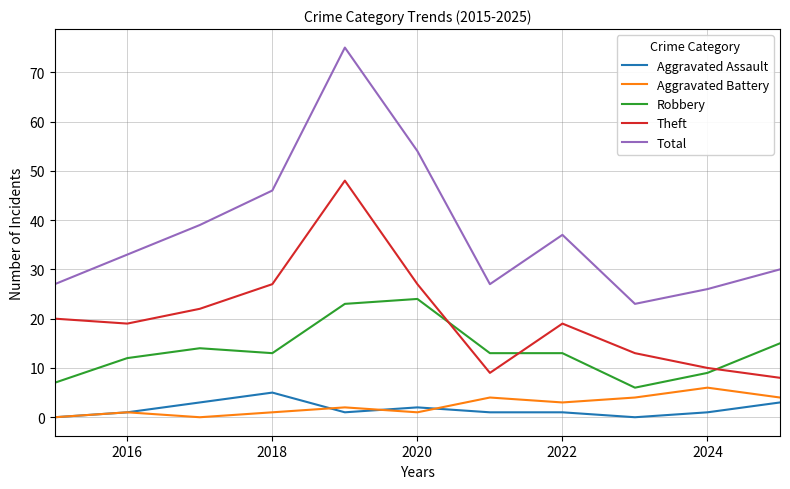

Which series has the largest total across all categories?

Total